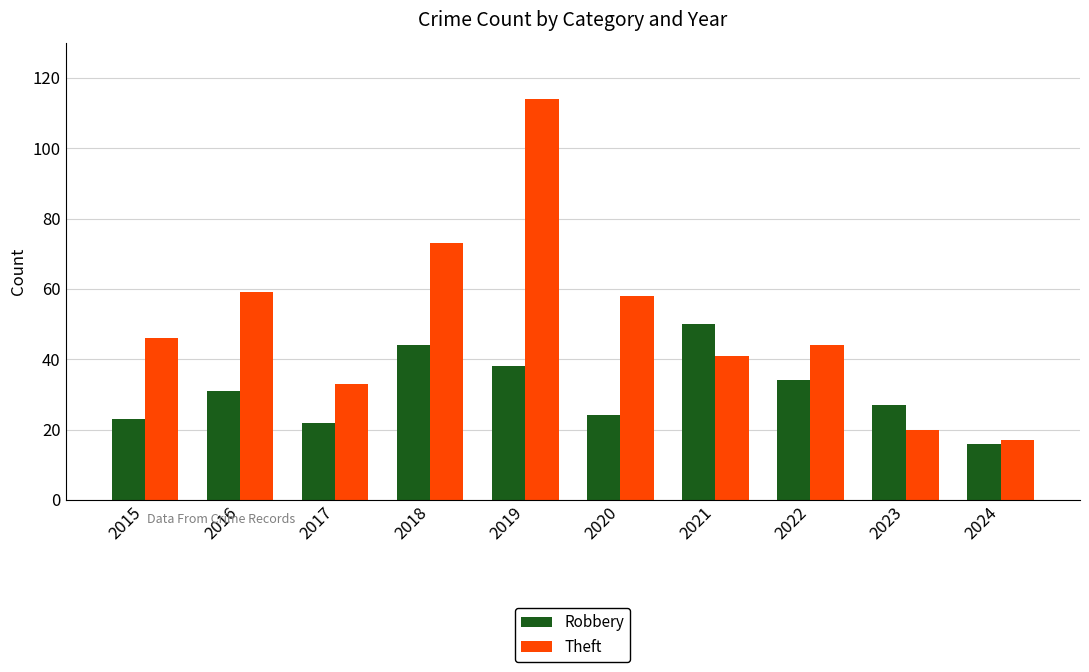

Which series has the largest total across all categories?

Theft